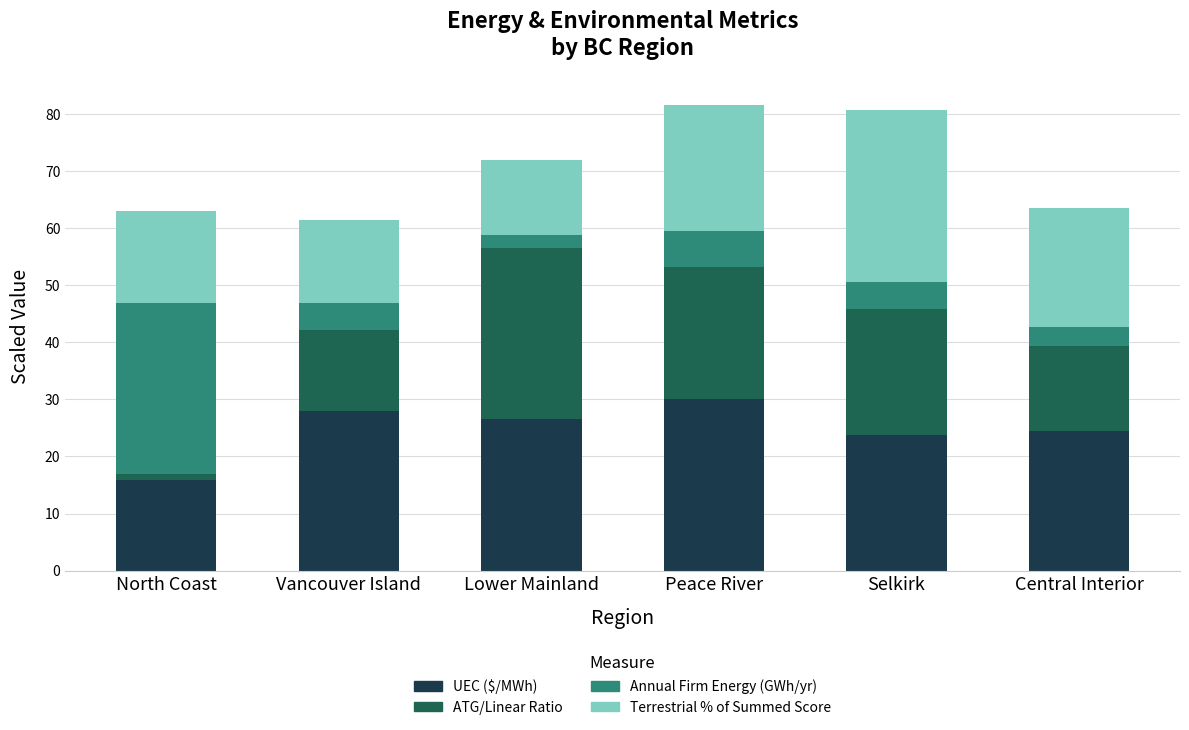

What is the value of the UEC ($/MWh) bar at the 5th from the left?

23.8